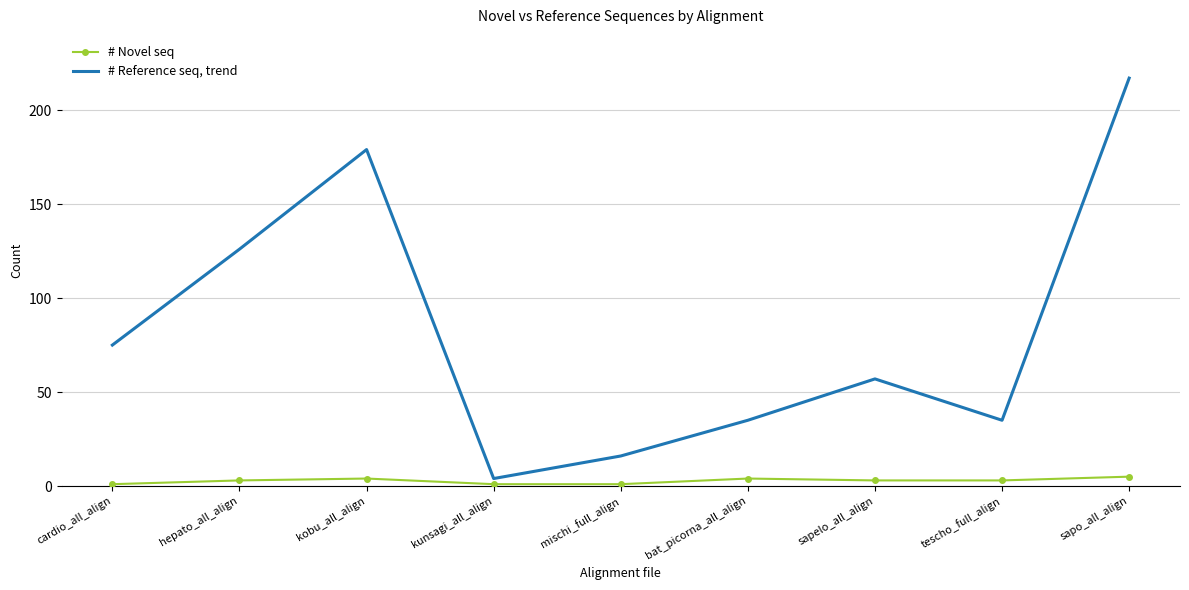

Which series has the widest spread of values?

# Reference seq, trend